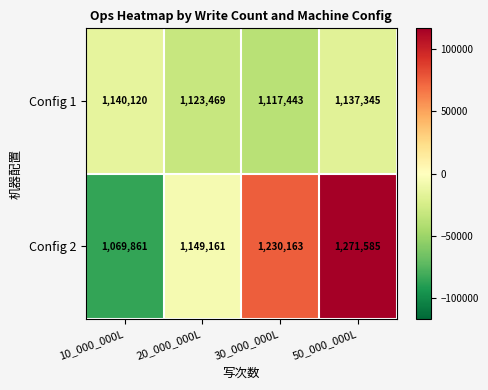

What is the greatest value displayed?

1271585